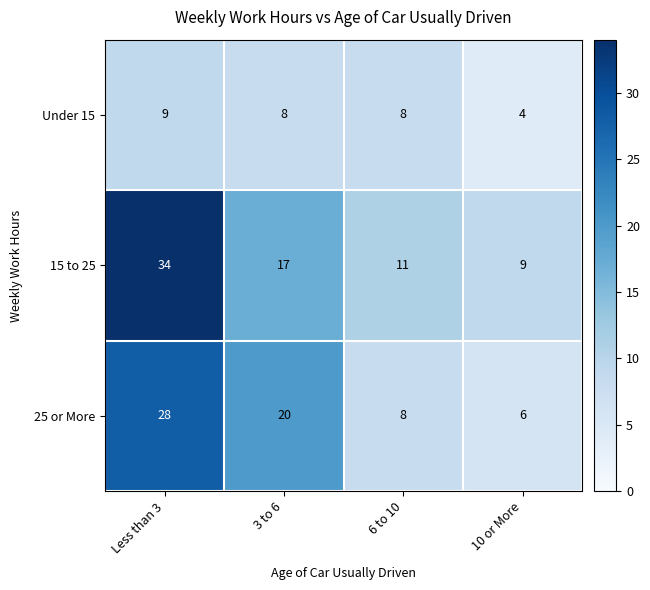

Which label corresponds to the largest value in the chart?

Less than 3